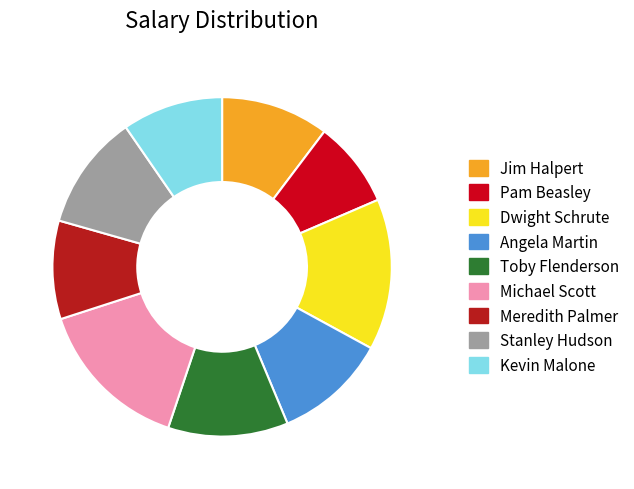

Which slice is the smallest?

Pam Beasley